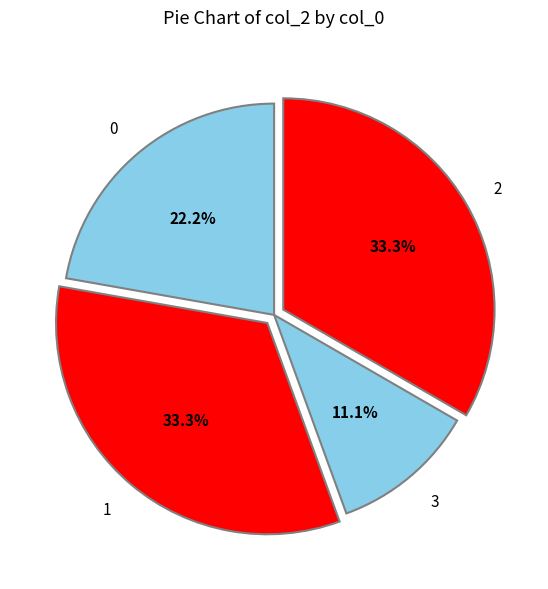

Is there a majority slice in this chart?

No